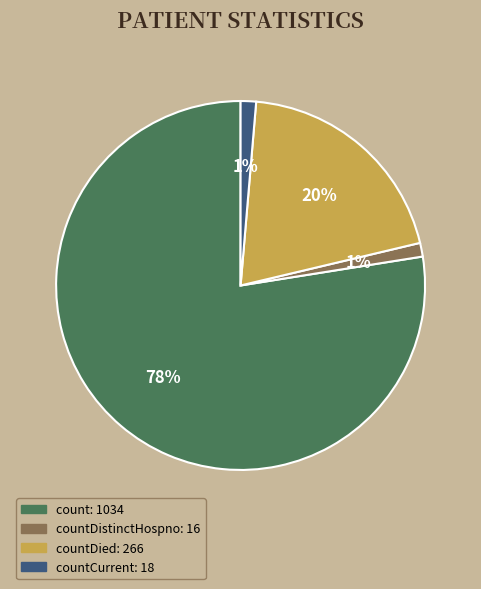

Does any single category account for the majority?

Yes